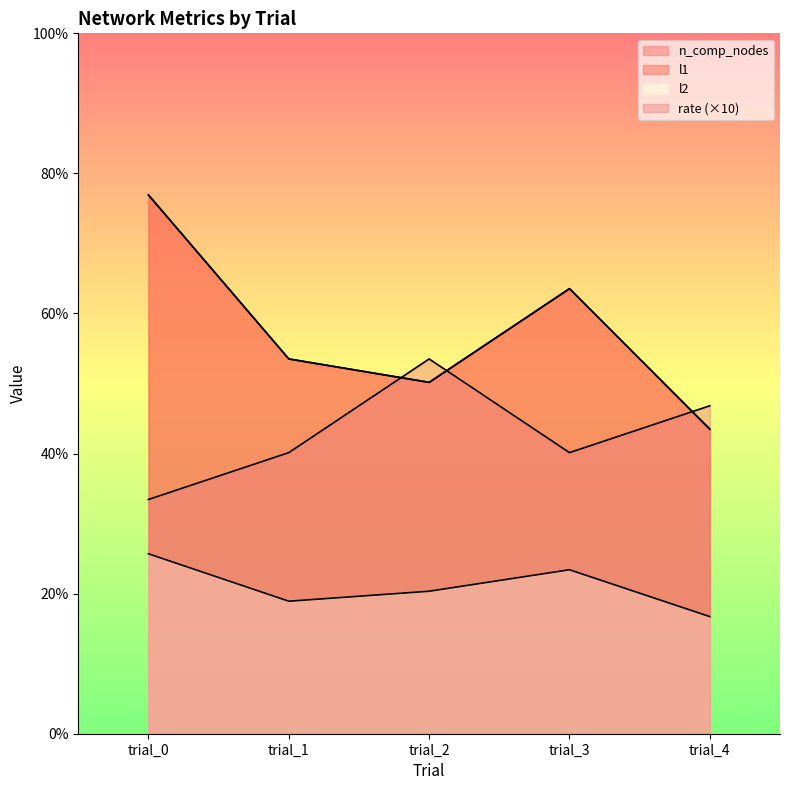

The value of l2 at trial_2 is 0.6. True or false?

False